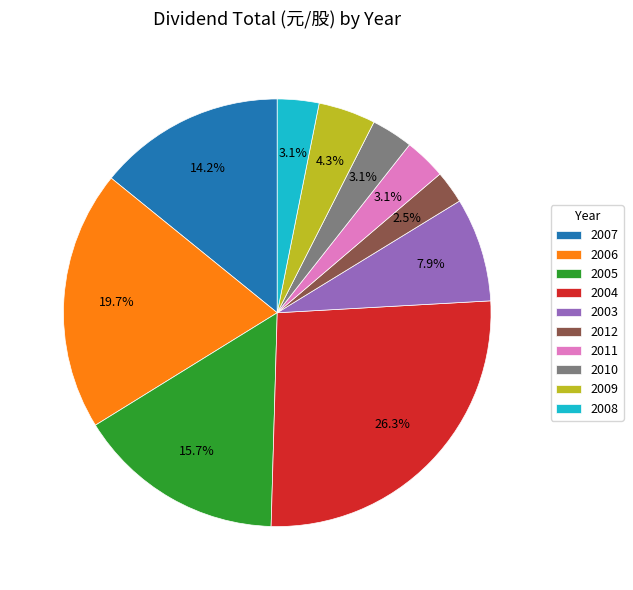

Which slice is the smallest?

2012